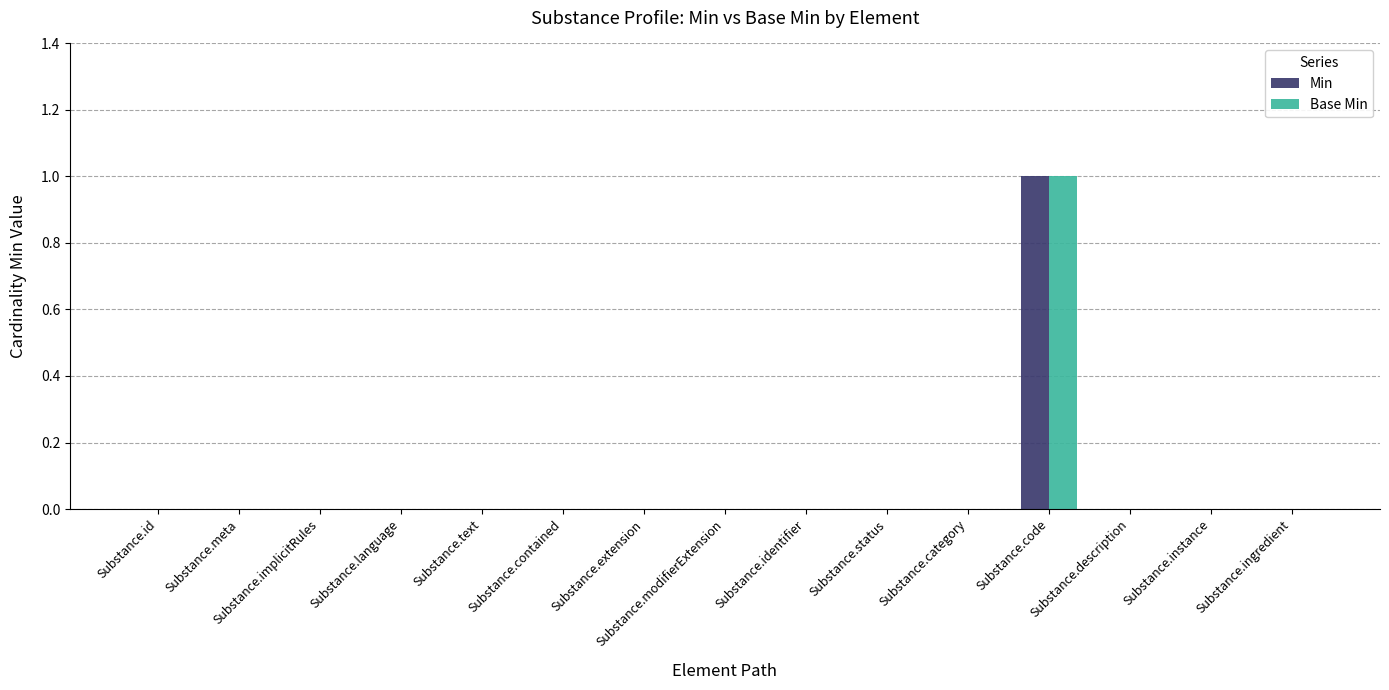

Reading left to right, transcribe all the data shown in this chart.

Min: Substance.id=0	Substance.meta=0	Substance.implicitRules=0	Substance.language=0	Substance.text=0	Substance.contained=0	Substance.extension=0	Substance.modifierExtension=0	Substance.identifier=0	Substance.status=0	Substance.category=0	Substance.code=1	Substance.description=0	Substance.instance=0	Substance.ingredient=0
Base Min: Substance.id=0	Substance.meta=0	Substance.implicitRules=0	Substance.language=0	Substance.text=0	Substance.contained=0	Substance.extension=0	Substance.modifierExtension=0	Substance.identifier=0	Substance.status=0	Substance.category=0	Substance.code=1	Substance.description=0	Substance.instance=0	Substance.ingredient=0